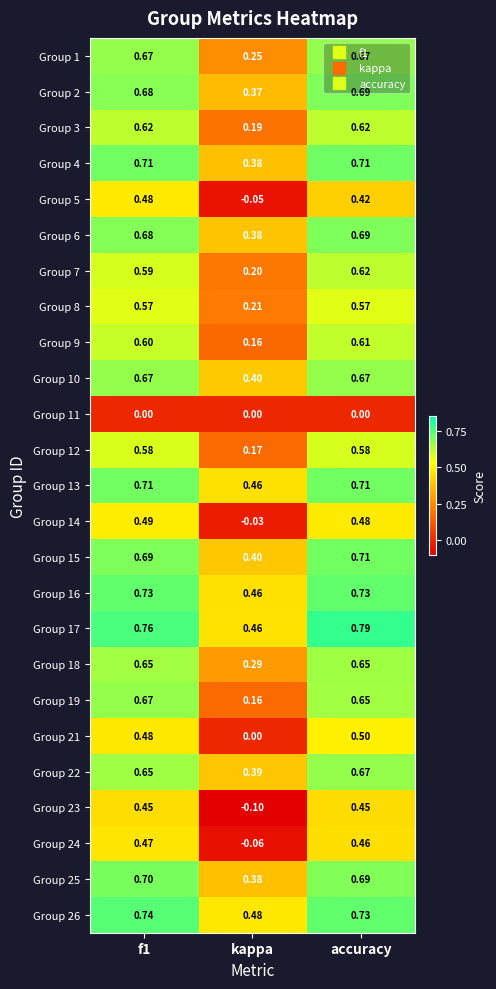

At which label is Group 12 closest to 0?

kappa